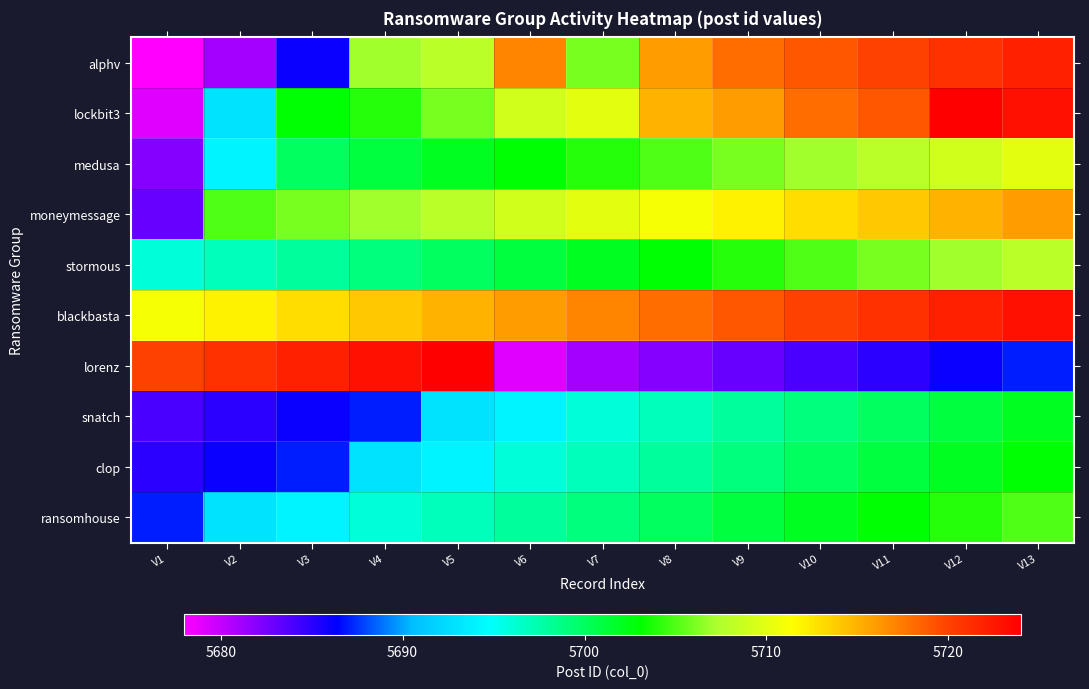

Reading left to right, what are all the values shown in this chart?

alphv: V1=5678	V2=5681	V3=5686	V4=5707	V5=5708	V6=5717	V7=5706	V8=5716	V9=5718	V10=5719	V11=5720	V12=5721	V13=5722
lockbit3: V1=5679	V2=5693	V3=5703	V4=5704	V5=5706	V6=5709	V7=5710	V8=5715	V9=5716	V10=5718	V11=5719	V12=5724	V13=5723
medusa: V1=5682	V2=5694	V3=5700	V4=5701	V5=5702	V6=5703	V7=5704	V8=5705	V9=5706	V10=5707	V11=5708	V12=5709	V13=5710
moneymessage: V1=5683	V2=5705	V3=5706	V4=5707	V5=5708	V6=5709	V7=5710	V8=5711	V9=5712	V10=5713	V11=5714	V12=5715	V13=5716
stormous: V1=5696	V2=5697	V3=5698	V4=5699	V5=5700	V6=5701	V7=5702	V8=5703	V9=5704	V10=5705	V11=5706	V12=5707	V13=5708
blackbasta: V1=5711	V2=5712	V3=5713	V4=5714	V5=5715	V6=5716	V7=5717	V8=5718	V9=5719	V10=5720	V11=5721	V12=5722	V13=5723
lorenz: V1=5720	V2=5721	V3=5722	V4=5723	V5=5724	V6=5679	V7=5681	V8=5682	V9=5683	V10=5684	V11=5685	V12=5686	V13=5687
snatch: V1=5684	V2=5685	V3=5686	V4=5687	V5=5693	V6=5694	V7=5696	V8=5697	V9=5698	V10=5699	V11=5700	V12=5701	V13=5702
clop: V1=5685	V2=5686	V3=5687	V4=5693	V5=5694	V6=5696	V7=5697	V8=5698	V9=5699	V10=5700	V11=5701	V12=5702	V13=5703
ransomhouse: V1=5687	V2=5693	V3=5694	V4=5696	V5=5697	V6=5698	V7=5699	V8=5700	V9=5701	V10=5702	V11=5703	V12=5704	V13=5705